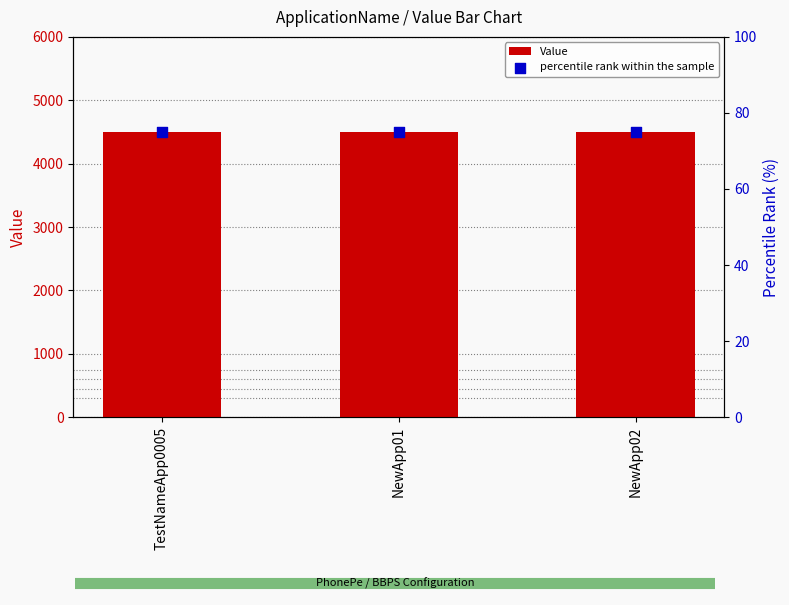

Which series contains the highest Y value?

Value